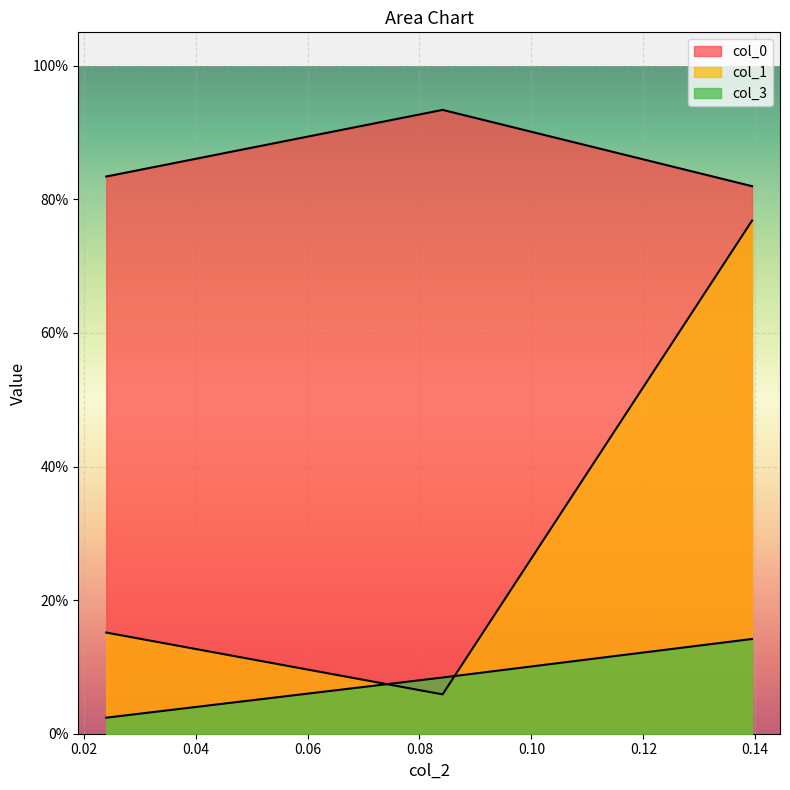

What is the difference between the col_1 values at 0.0841346 and 0.139423?

0.7